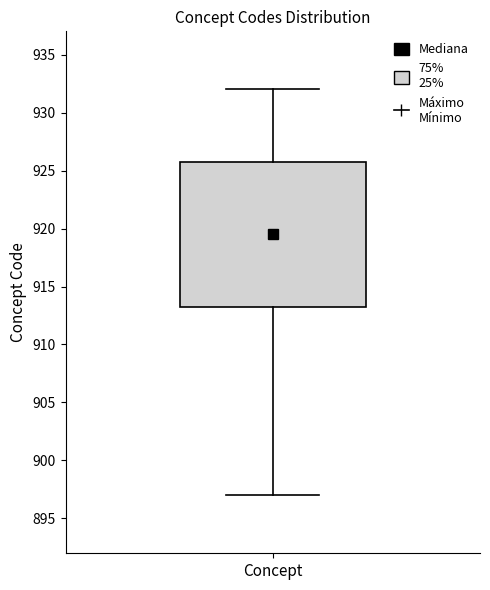

Read this box plot against the y-axis: the position of the median line, the range covered by the box, and the ends of both whiskers. The values are not printed on the chart, so give them approximately, as read against the axis.

median 919.5, box 913.5 to 926.0, whiskers 897.0 to 932.0